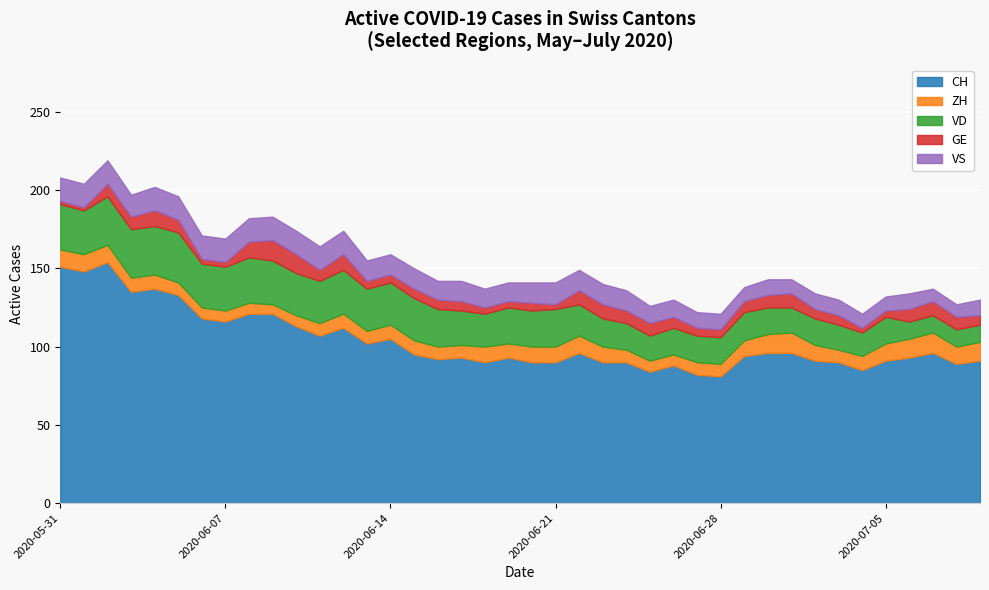

True or false: VD and VS cross at least once.

False